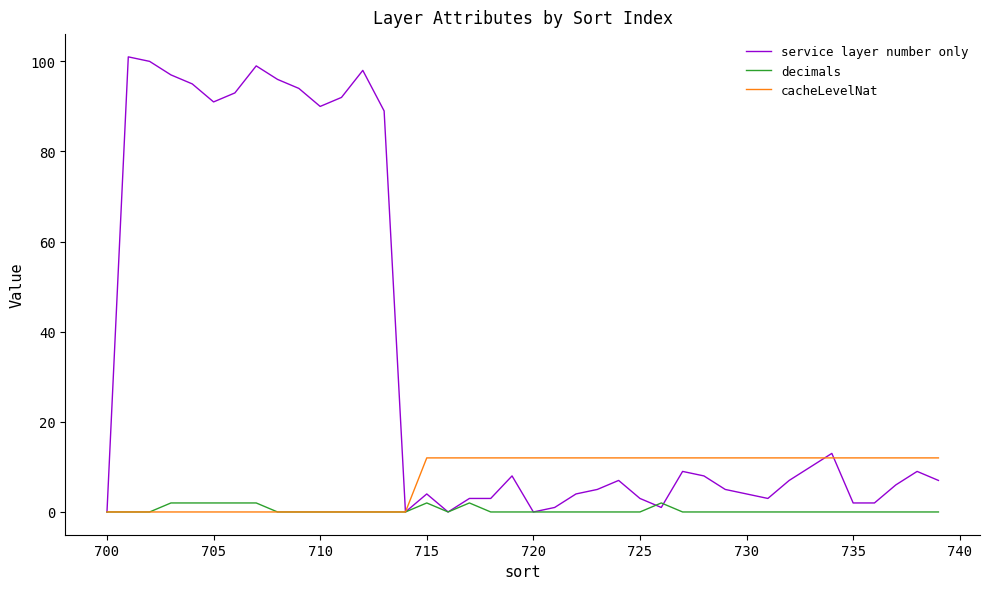

Rank the series by their maximum value, from highest to lowest.

service layer number only, cacheLevelNat, decimals